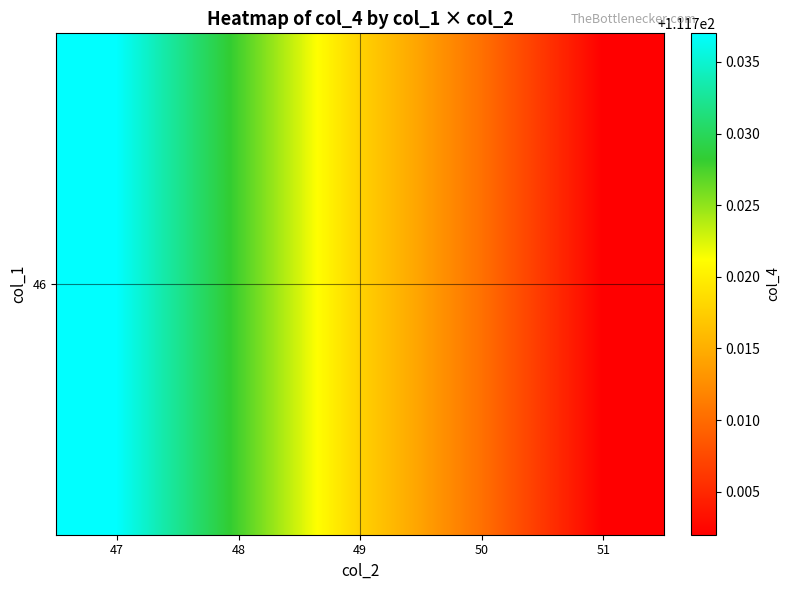

The chart shows a value of 111.7 at 48. True or false?

True